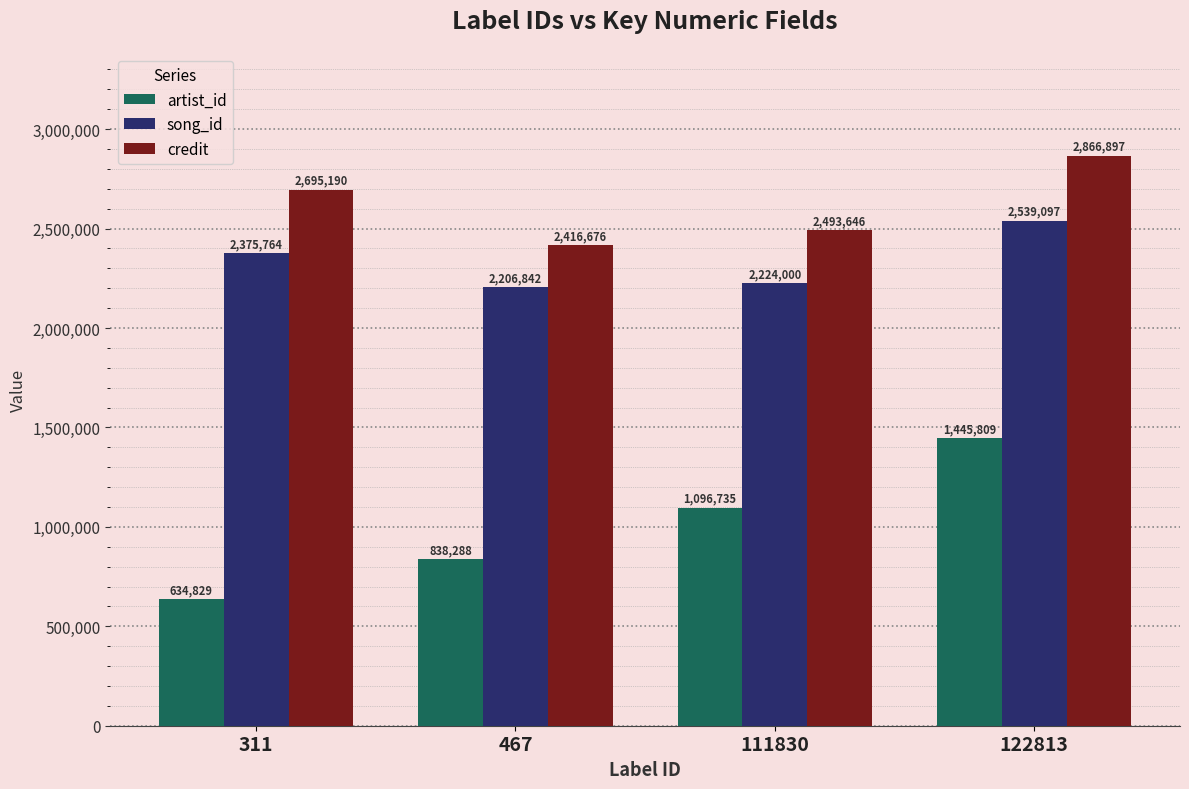

Count the number of categories in the chart.

4